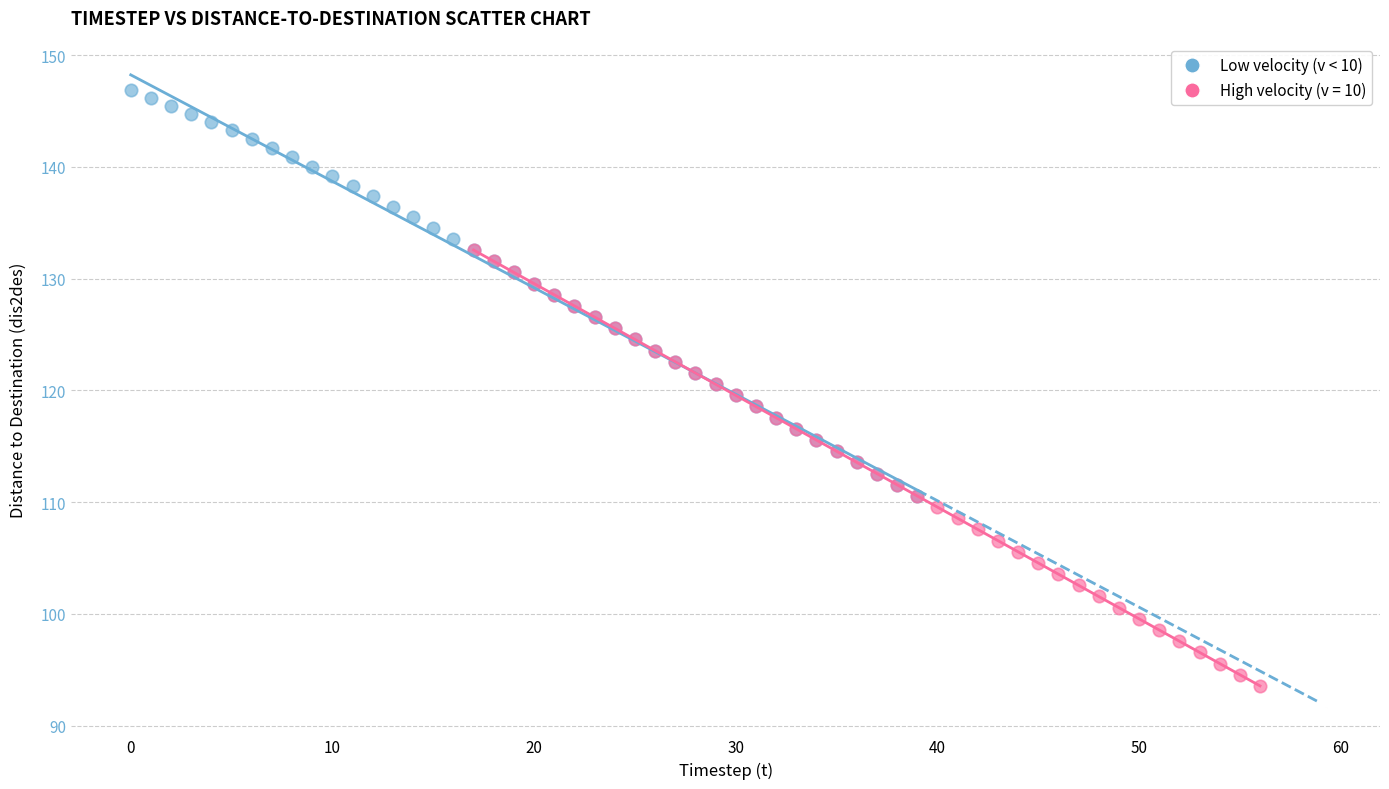

Which series contains the highest Y value?

Low velocity (v < 10)